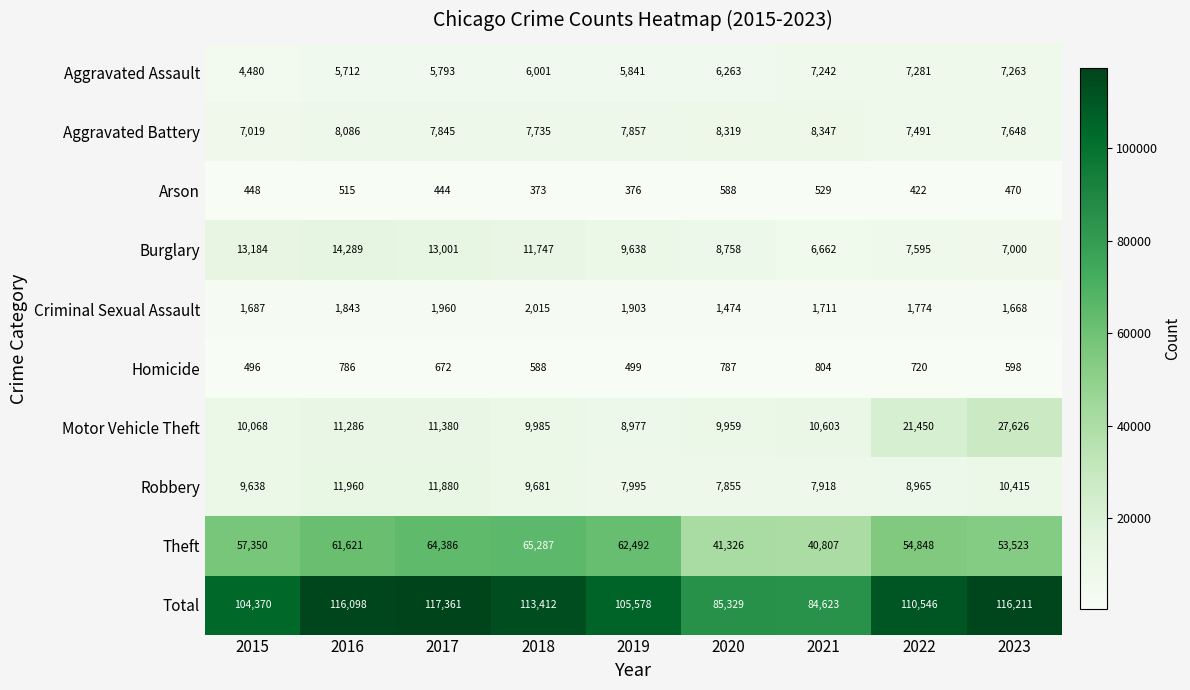

Rank the series at 2021 from highest to lowest value.

Total, Theft, Motor Vehicle Theft, Aggravated Battery, Robbery, Aggravated Assault, Burglary, Criminal Sexual Assault, Homicide, Arson